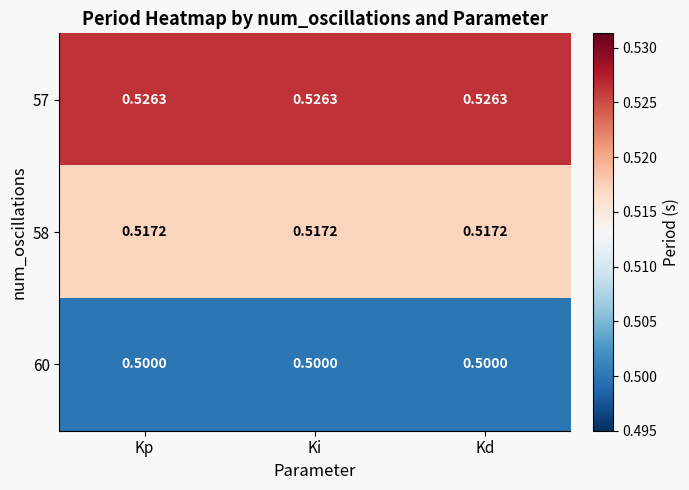

How many series are shown in this chart?

3